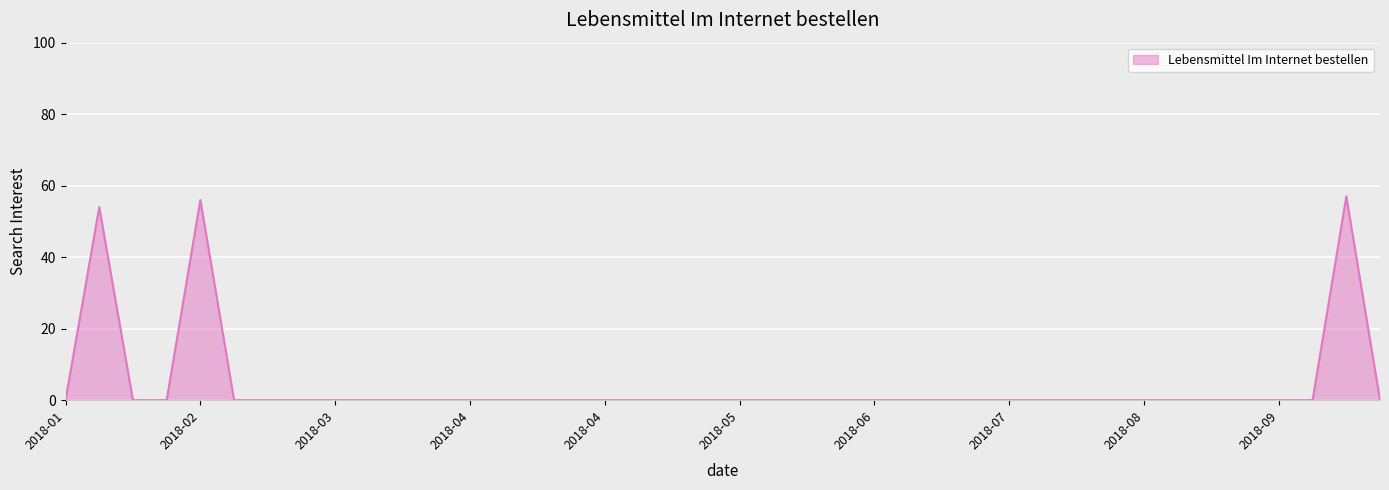

What is the greatest value displayed?

57